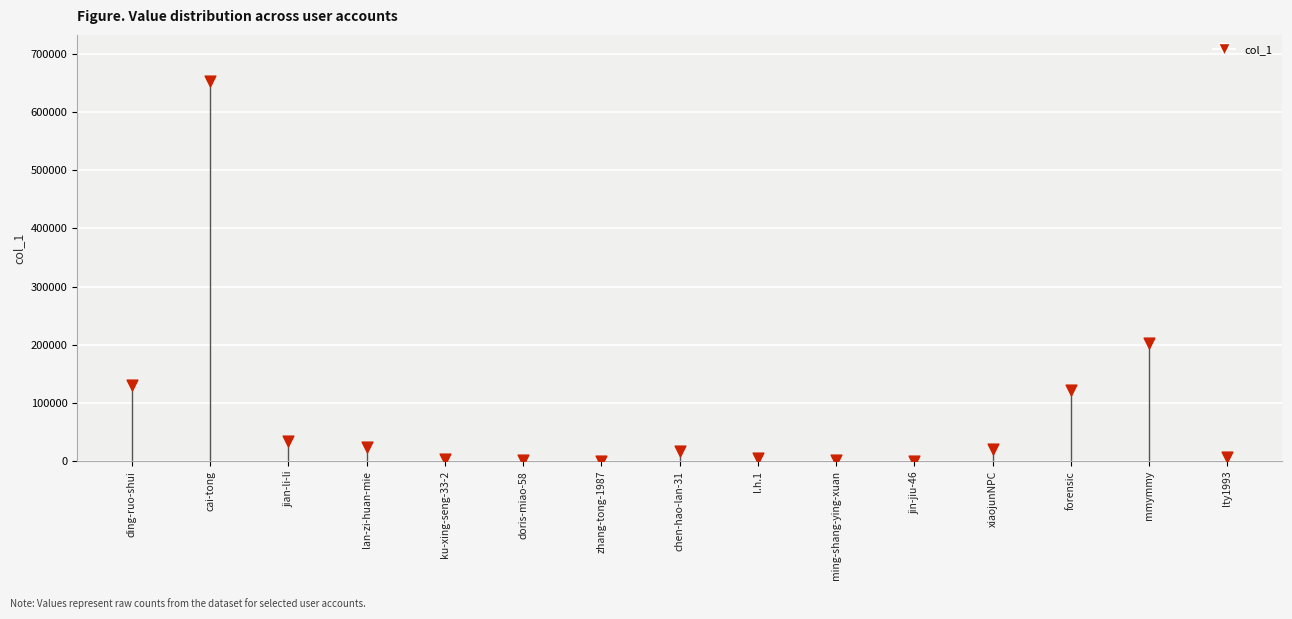

Between mmymmy and chen-hao-lan-31, which is larger?

mmymmy